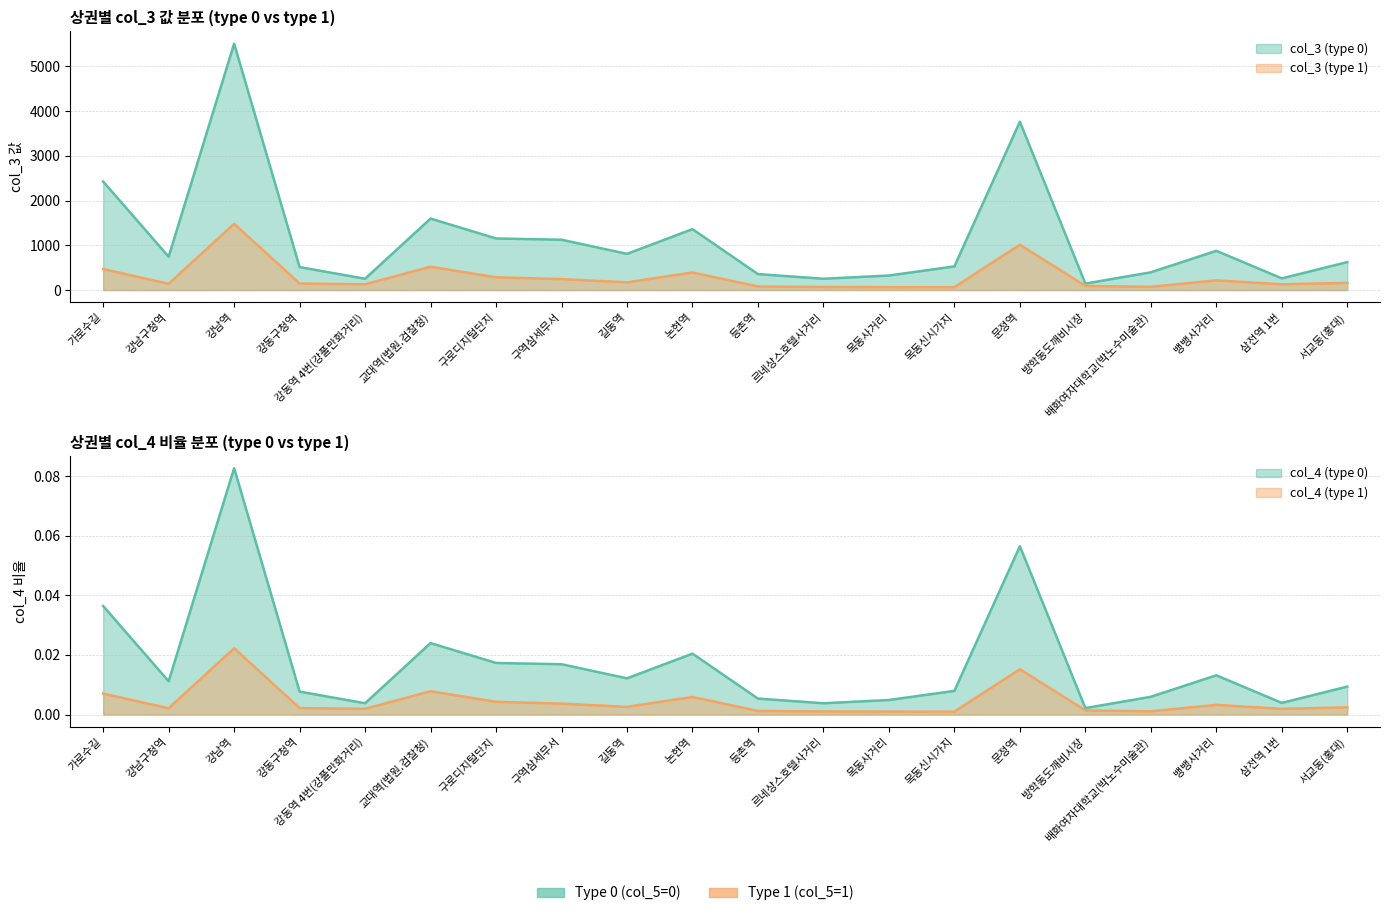

Rank the categories by col_3 (type 0) value from lowest to highest.

방학동도깨비시장, 강동역 4번(강풀만화거리), 르네상스호텔사거리, 삼전역 1번, 목동사거리, 등촌역, 배화여자대학교(박노수미술관), 강동구청역, 목동신시가지, 서교동(홍대), 강남구청역, 길동역, 뱅뱅사거리, 구역삼세무서, 구로디지털단지, 논현역, 교대역(법원.검찰청), 가로수길, 문정역, 강남역